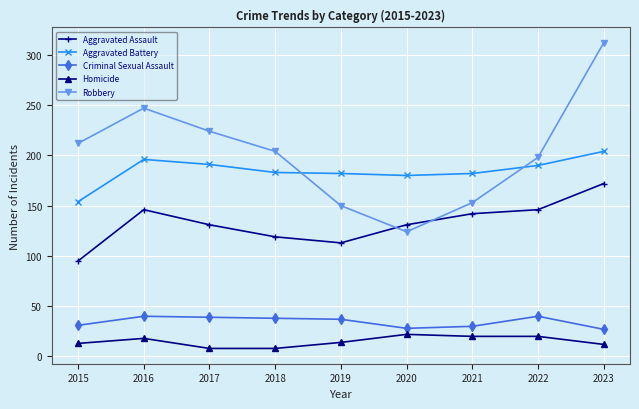

How many interior local valleys does the Robbery series have?

1